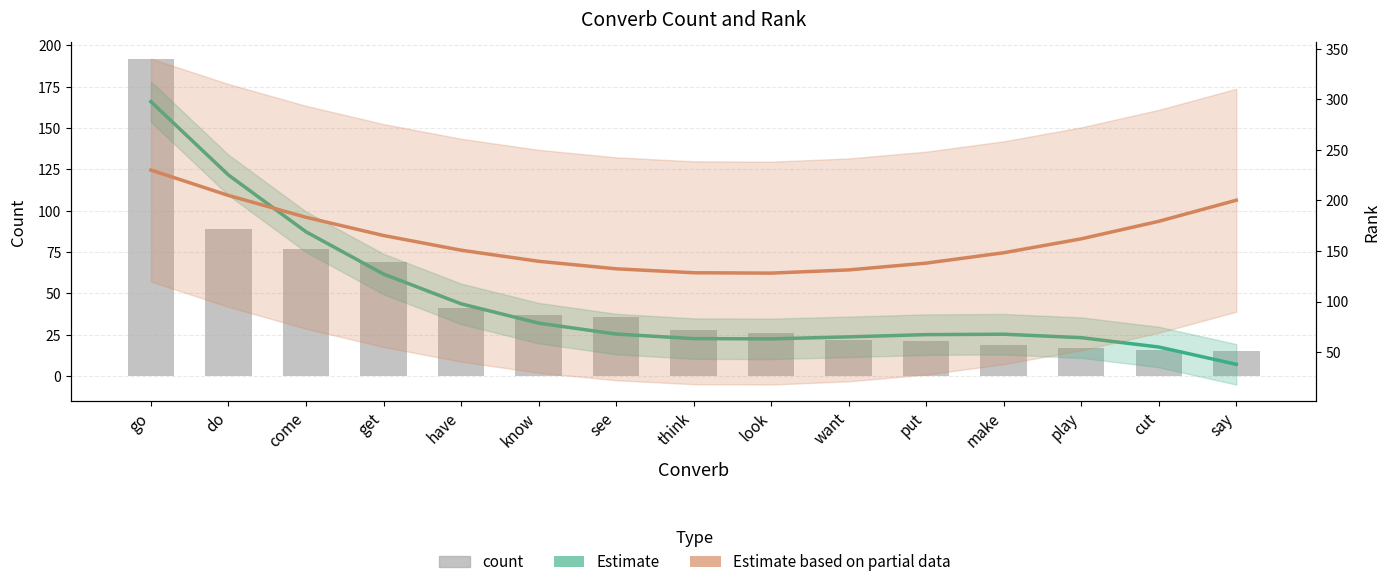

Is it true that Estimate based on partial data (rank trend) equals 132.4 at see?

True